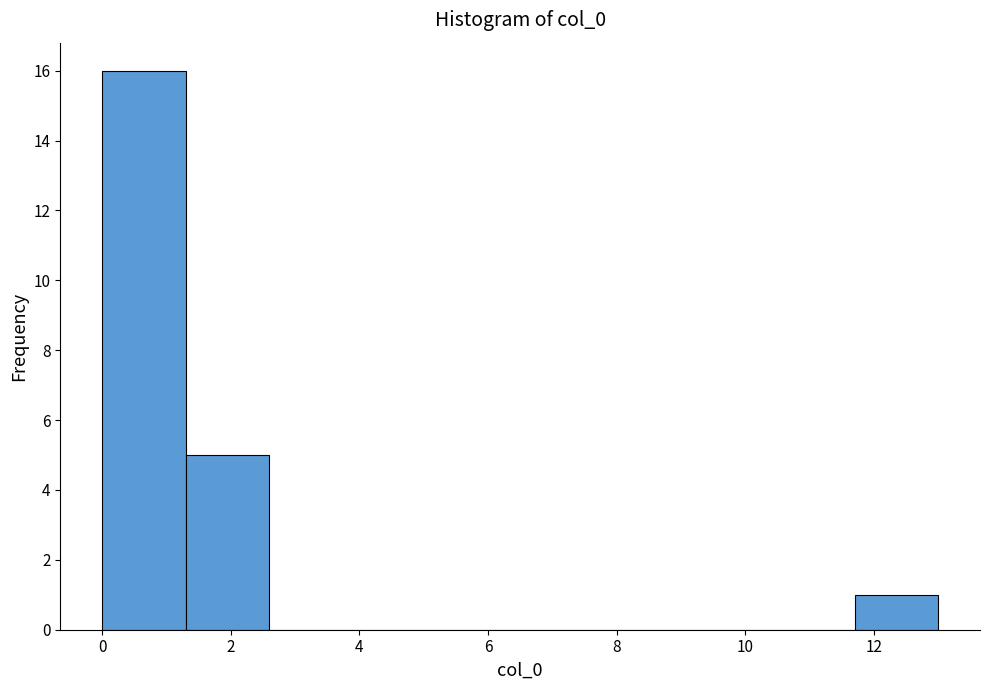

Reading left to right, list every bar in this chart as the range it spans on the x-axis followed by its height. Neither the bar edges nor the heights are printed on the chart, so give them approximately, as read against the axes.

0.0 to 1.3: 16
1.3 to 2.6: 5
2.6 to 3.9: 0
3.9 to 5.2: 0
5.2 to 6.5: 0
6.5 to 7.8: 0
7.8 to 9.1: 0
9.1 to 10.4: 0
10.4 to 11.7: 0
11.7 to 13.0: 1